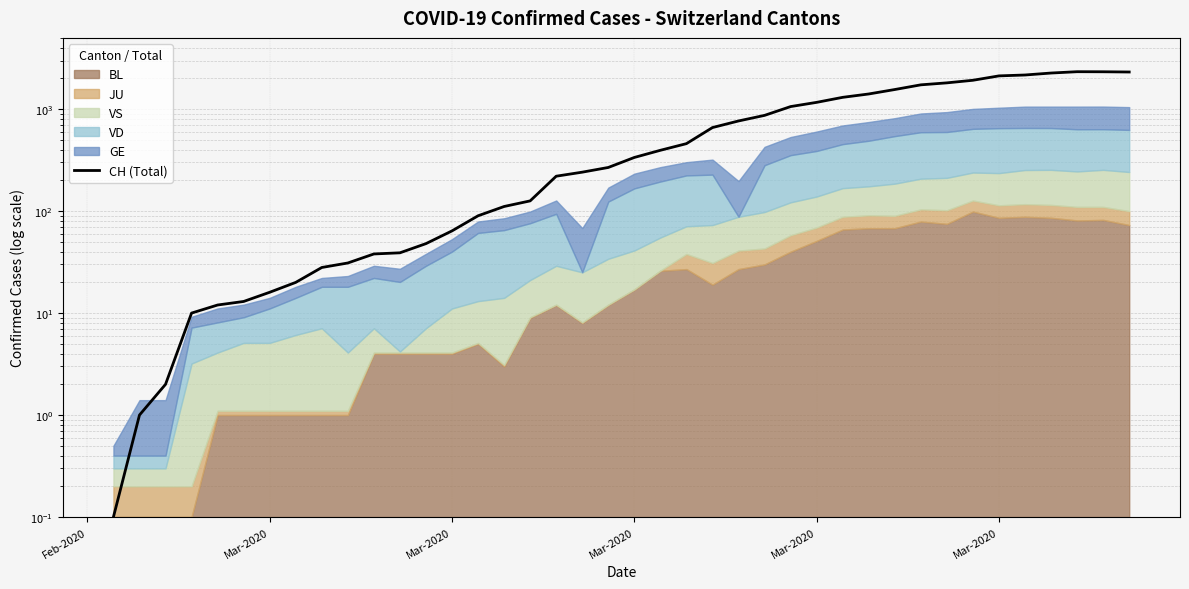

What is the difference between the values at Mar-2020 and 13?

63.0